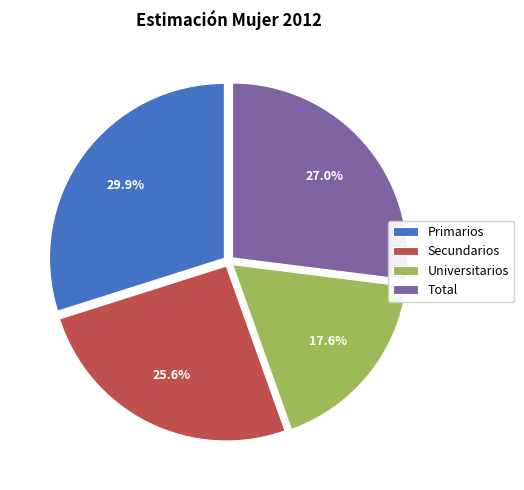

Between Primarios and Total, which is larger?

Primarios